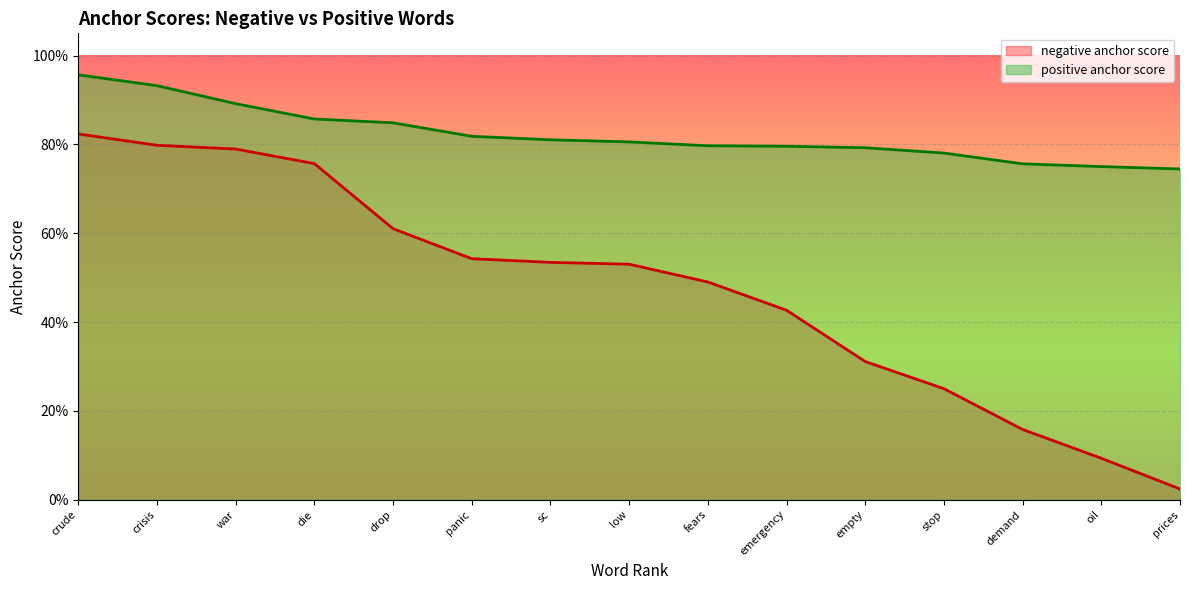

Rank the categories by negative anchor score value from highest to lowest.

crude, crisis, war, die, drop, panic, sc, low, fears, emergency, empty, stop, demand, oil, prices